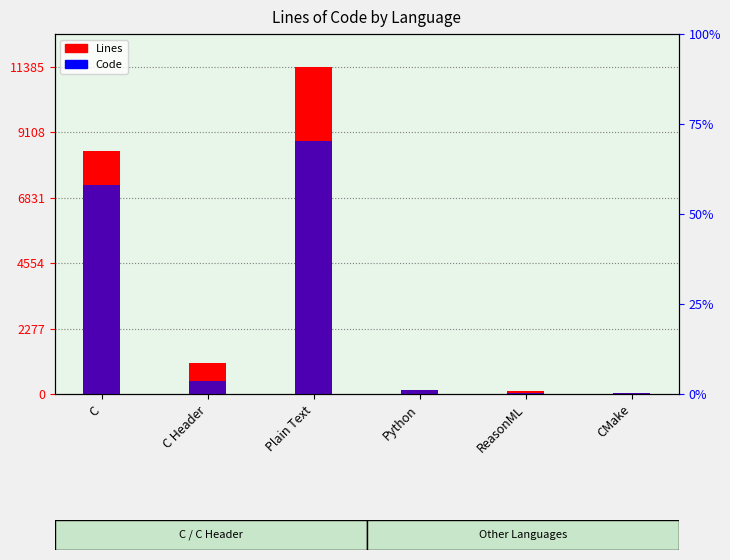

List the series in order of their overall mean, highest first.

Lines, Code